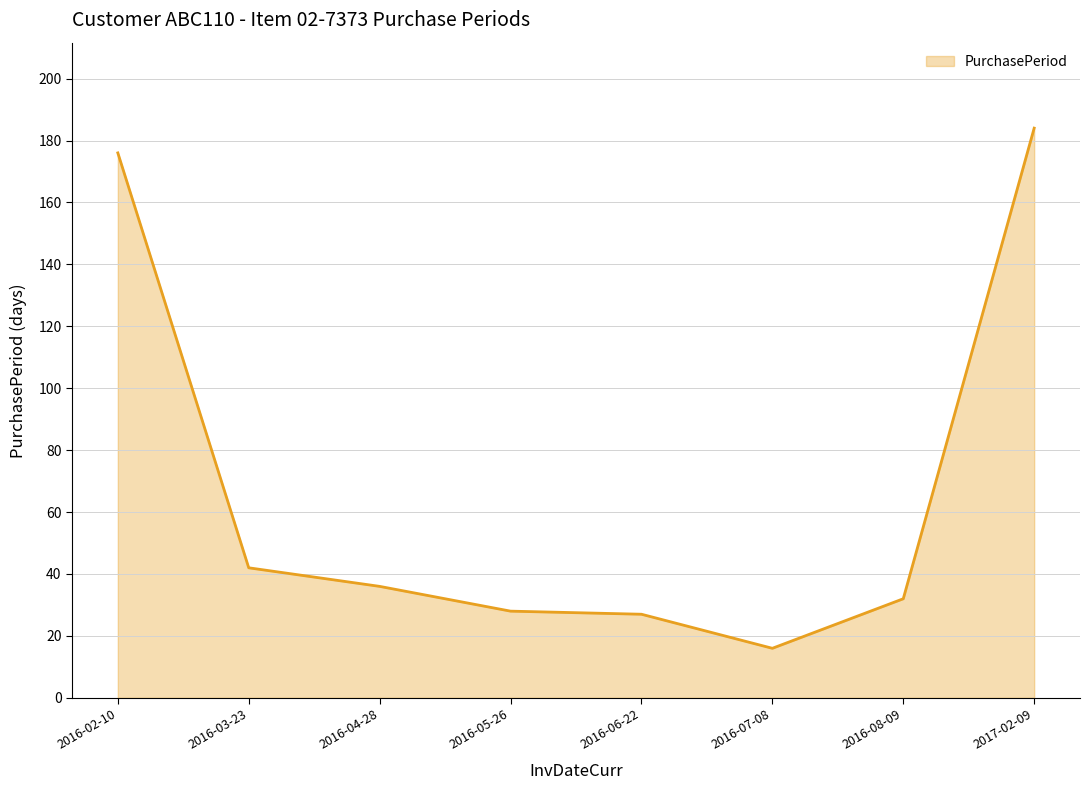

What is the difference between the maximum and second lowest values?

157